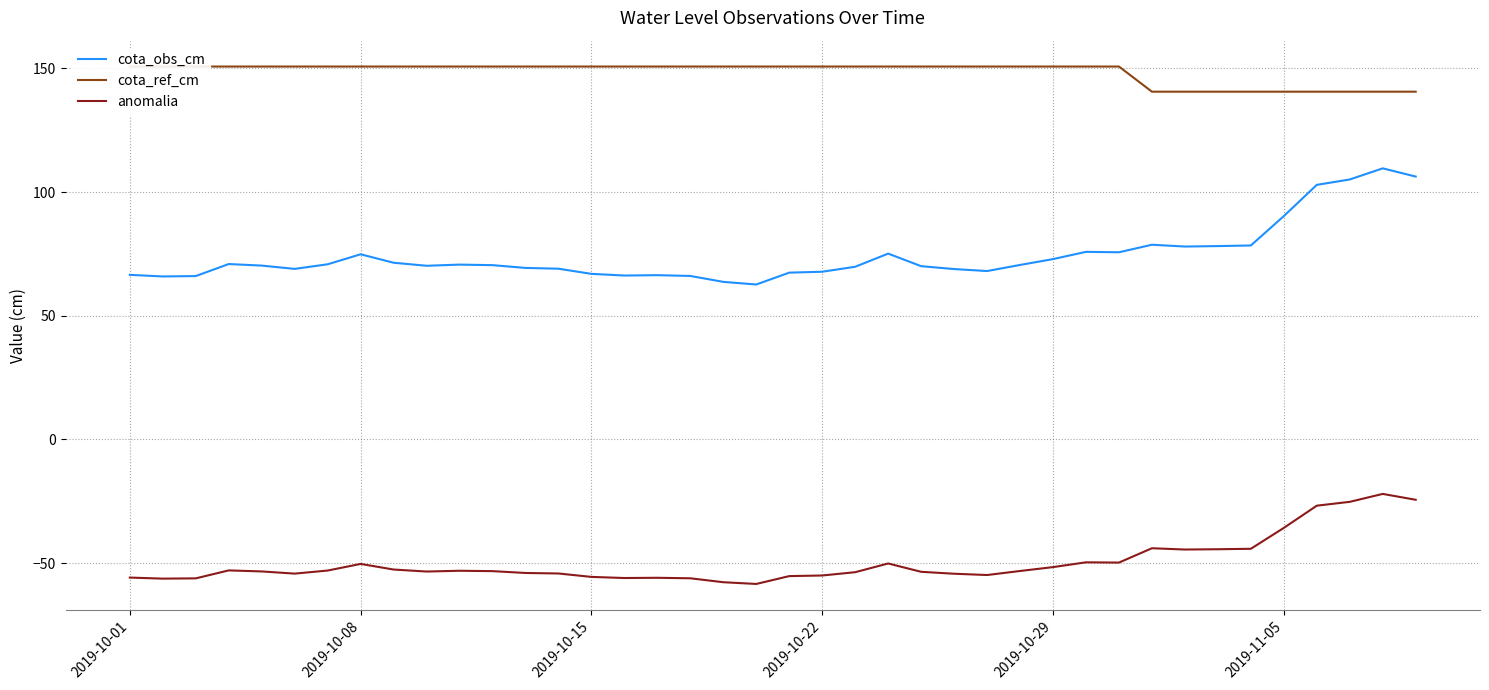

The cota_obs_cm series shows 37.1 at 2019-10-29. True or false?

False